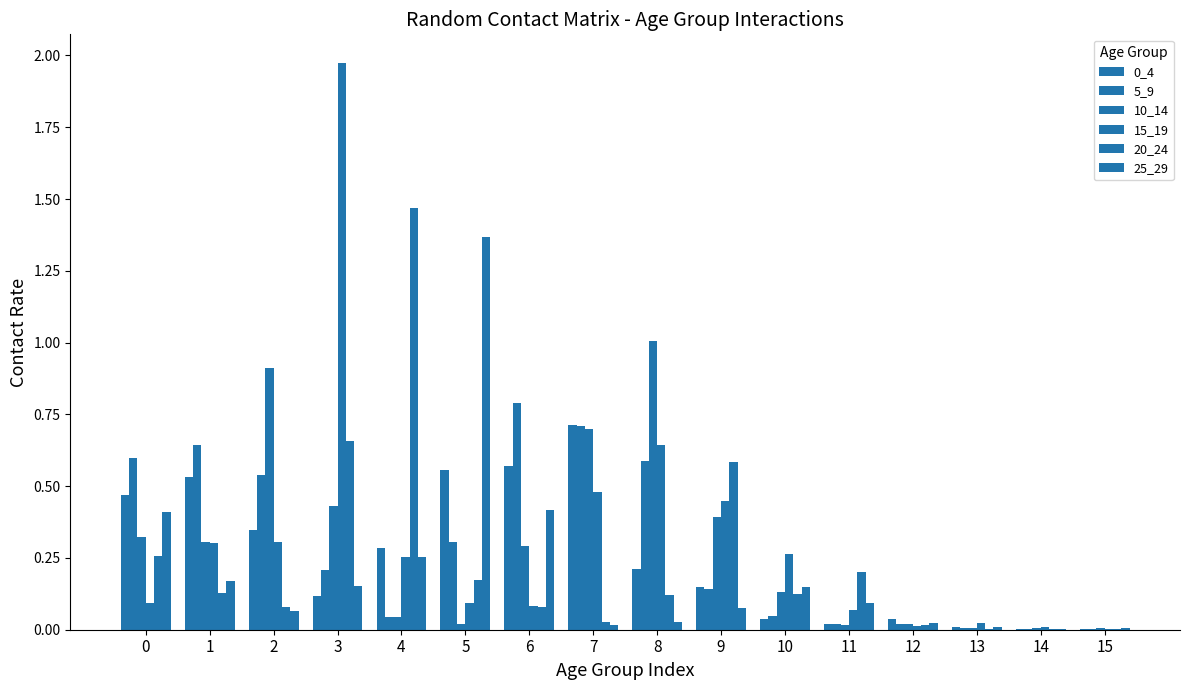

Between 8 and 9, which series saw the biggest shift?

10_14